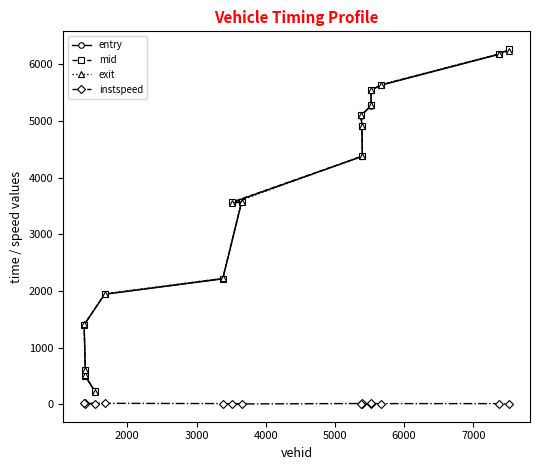

How many values in the entry series exceed 4373?

8